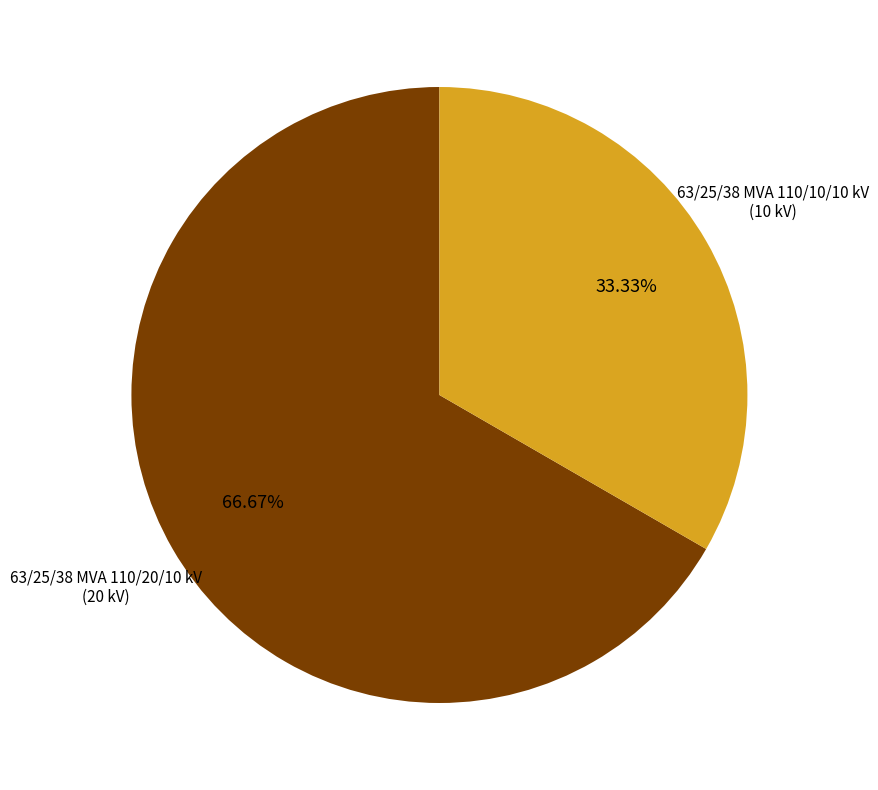

Is the sum of 63/25/38 MVA 110/10/10 kV and 63/25/38 MVA 110/20/10 kV greater than half?

Yes